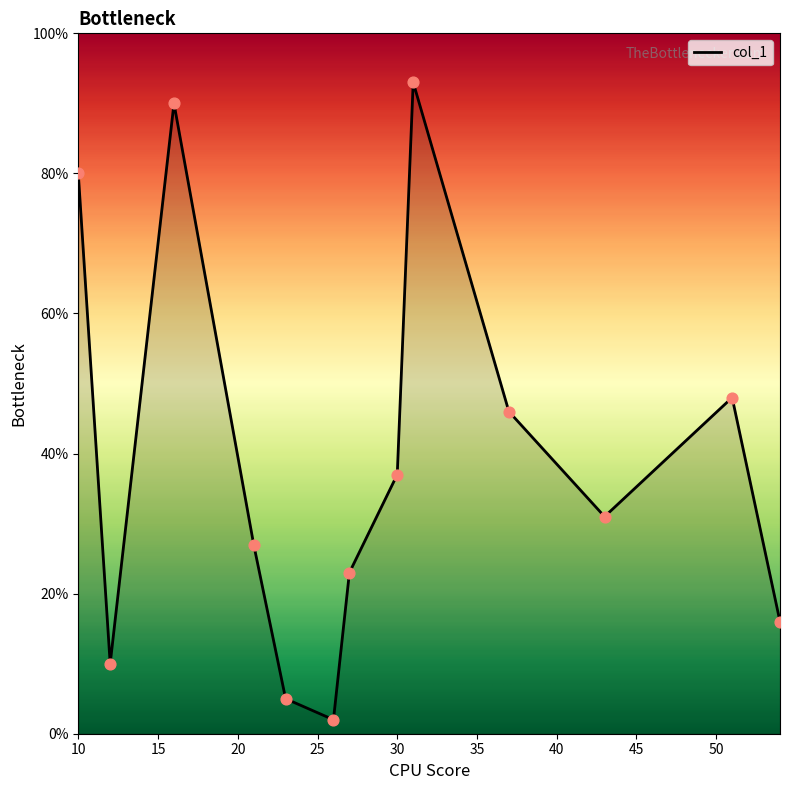

What is the difference between the maximum and minimum values?

91